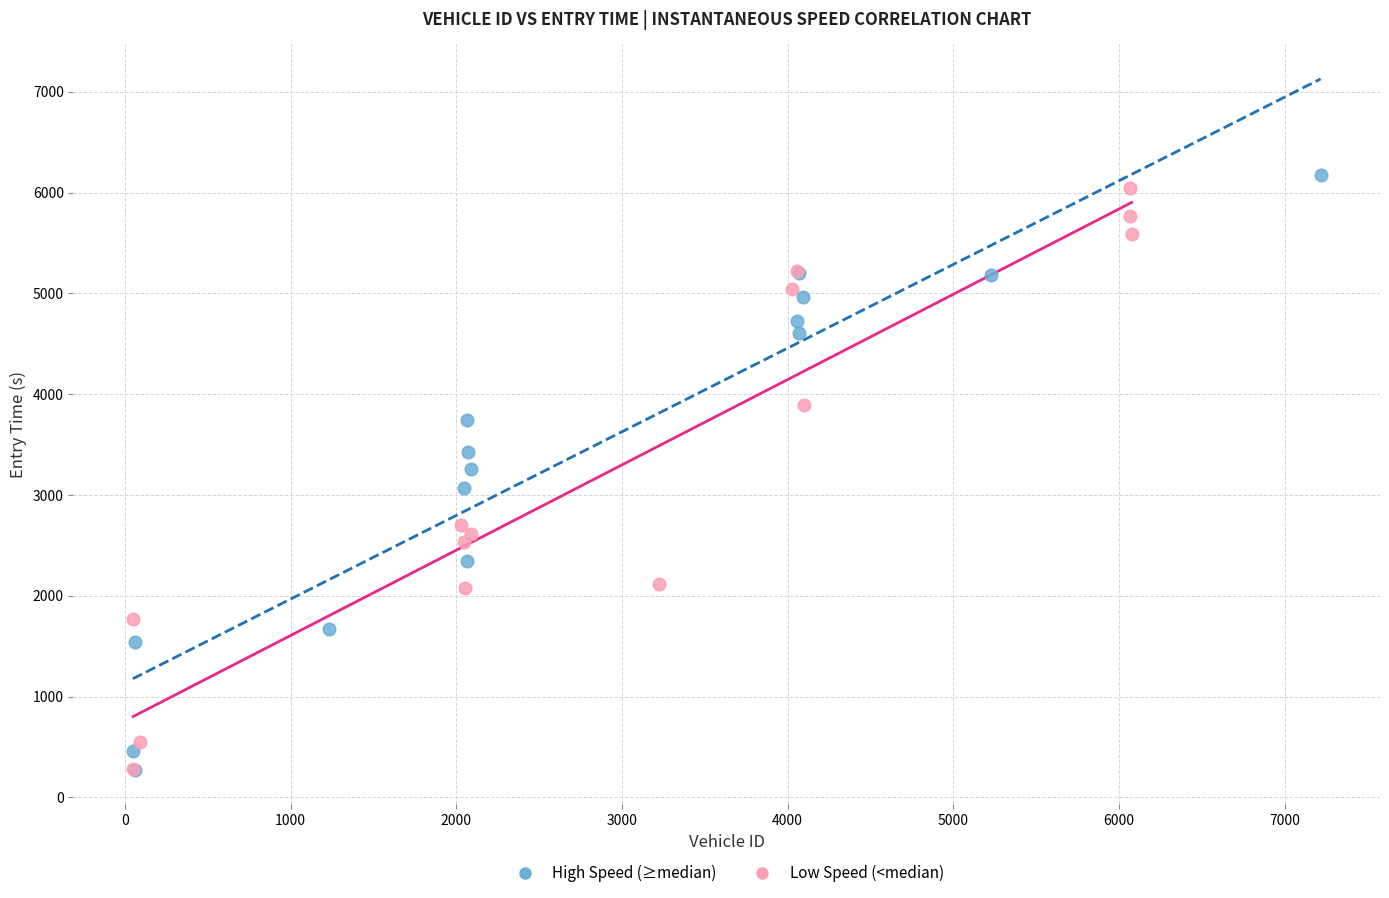

Which series reaches the maximum Y coordinate?

High Speed (≥median)